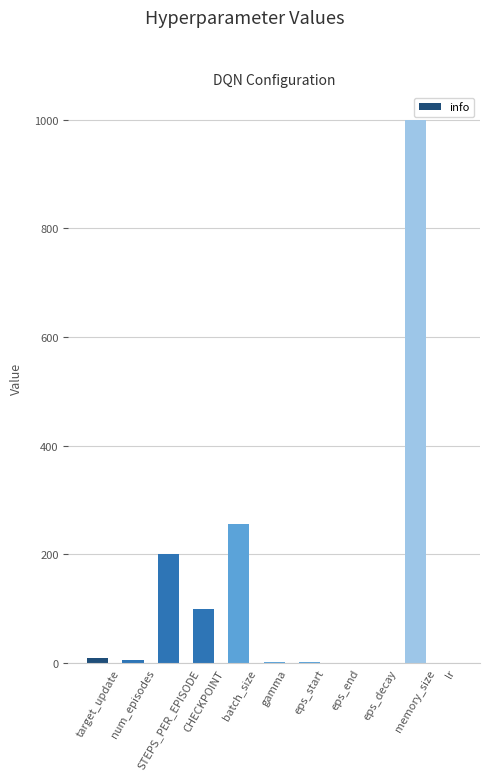

What is the change in value from num_episodes to eps_decay?

-6.0